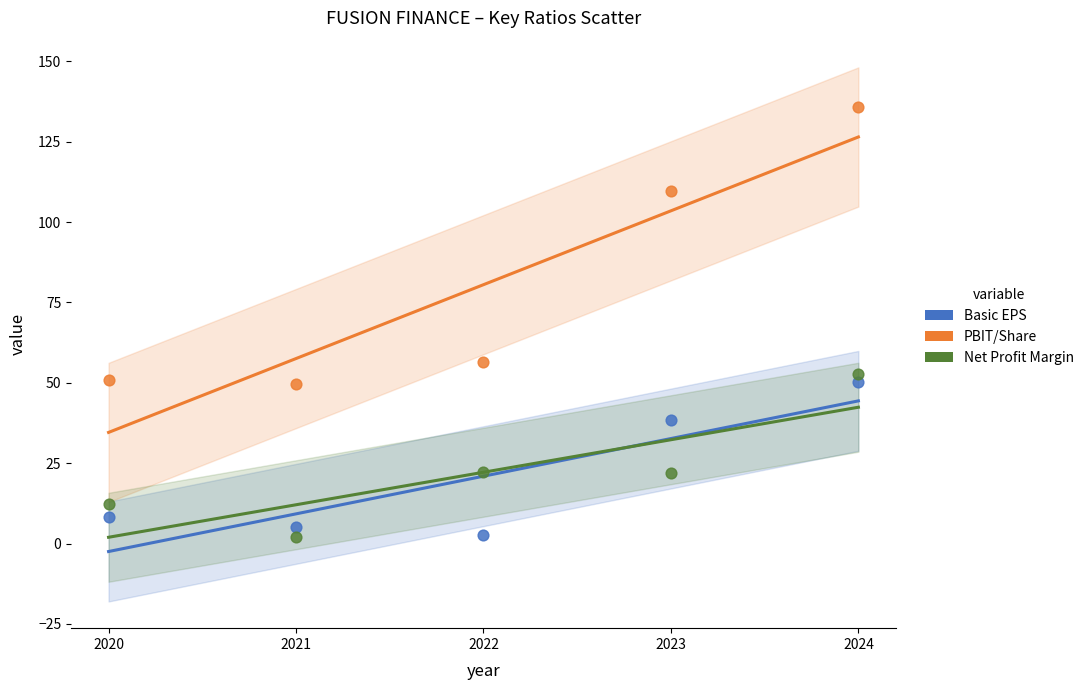

Across all series, what Y value is closest to 68?

56.4